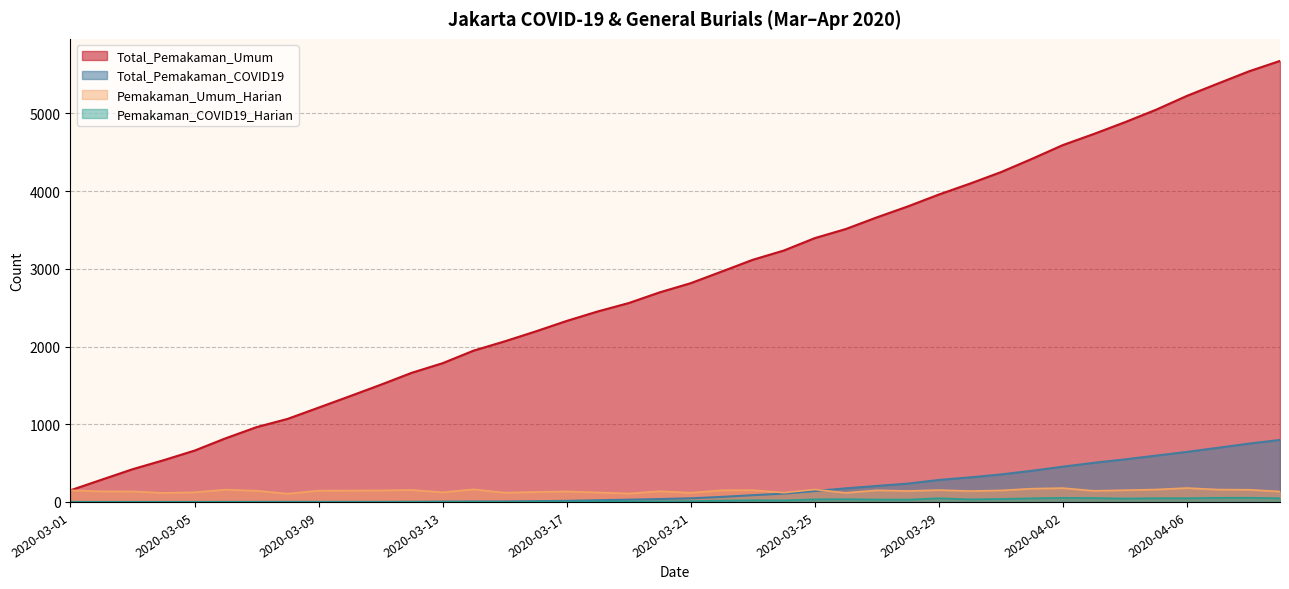

Is it true that Pemakaman_Umum_Harian equals 92 at 2020-04-01?

False